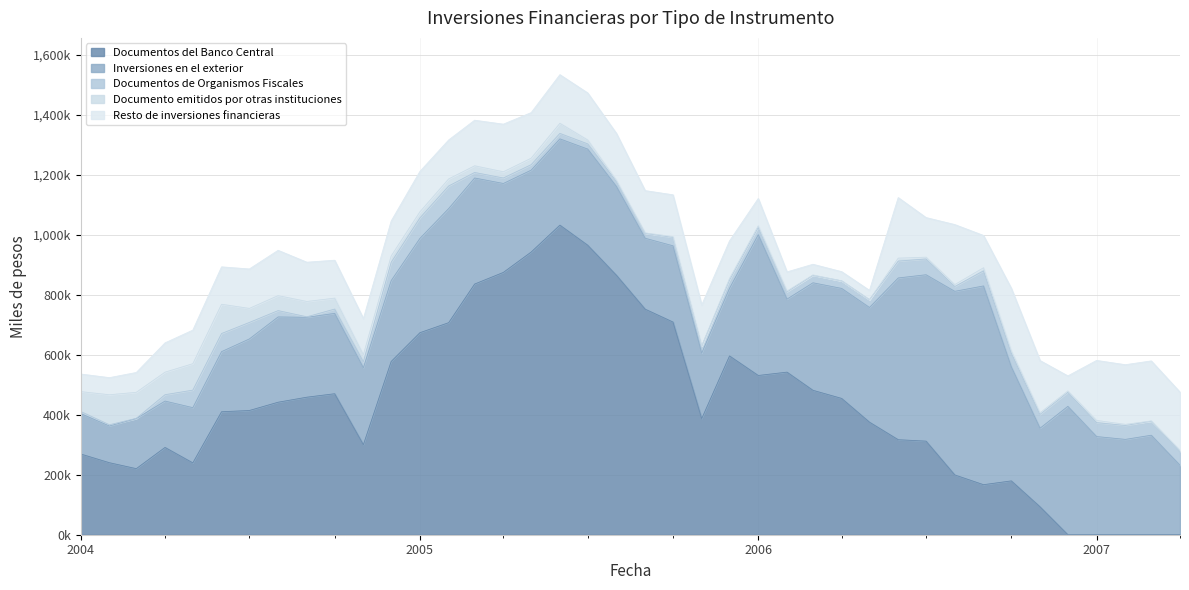

What is the difference between the Inversiones en el exterior values at 01-11-2006 and 01-10-2005?

7960